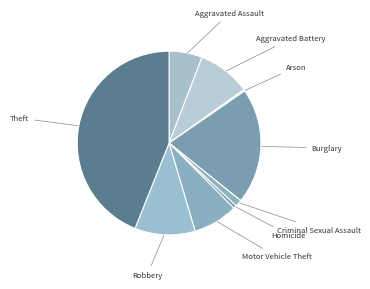

To the nearest percent, what is the difference between the largest and smallest slice percentages?

44%